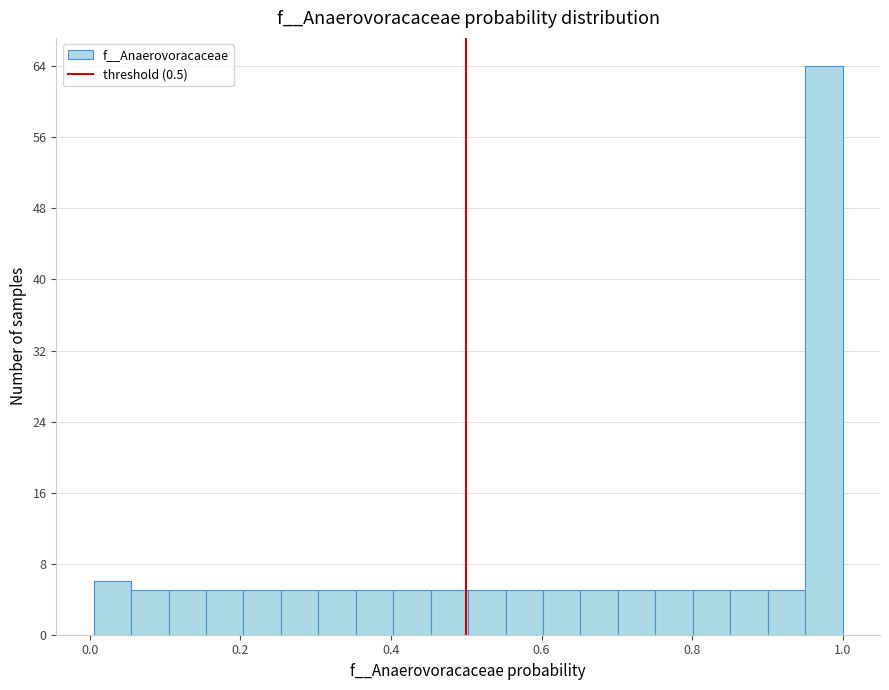

Read against the x-axis, roughly where is the centre of the tallest bar?

0.98